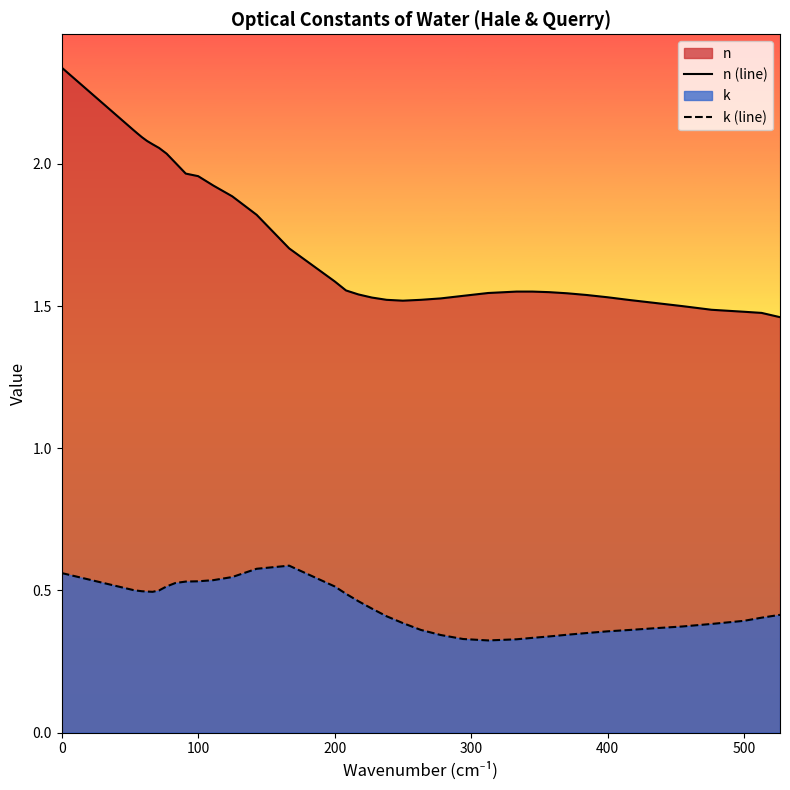

Which series has the largest total across all categories?

n (line)